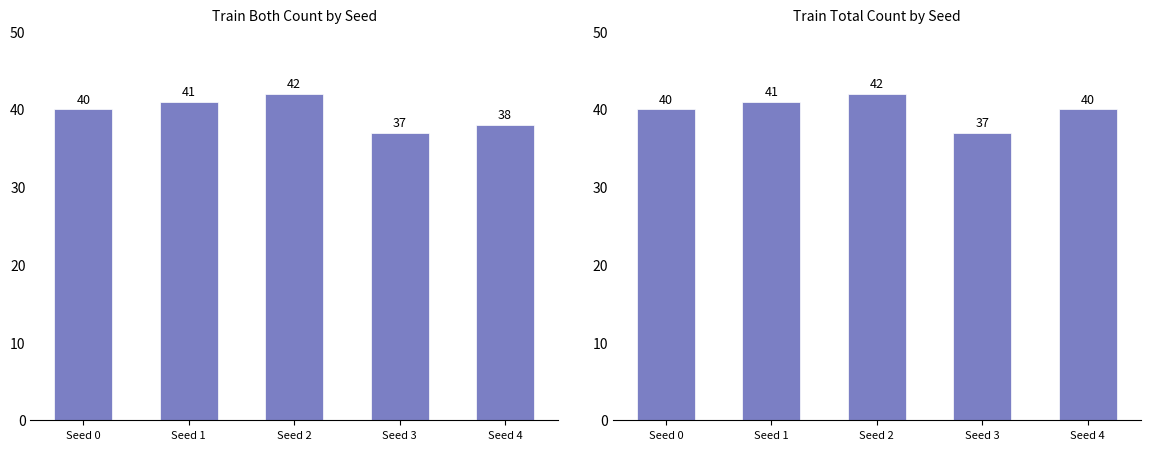

What is the sum of the train_both values at Seed 1 and Seed 0?

81